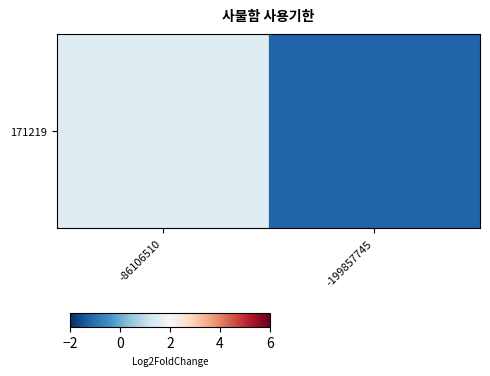

What is the sum of the values at -199857745 and -86106510?

0.3